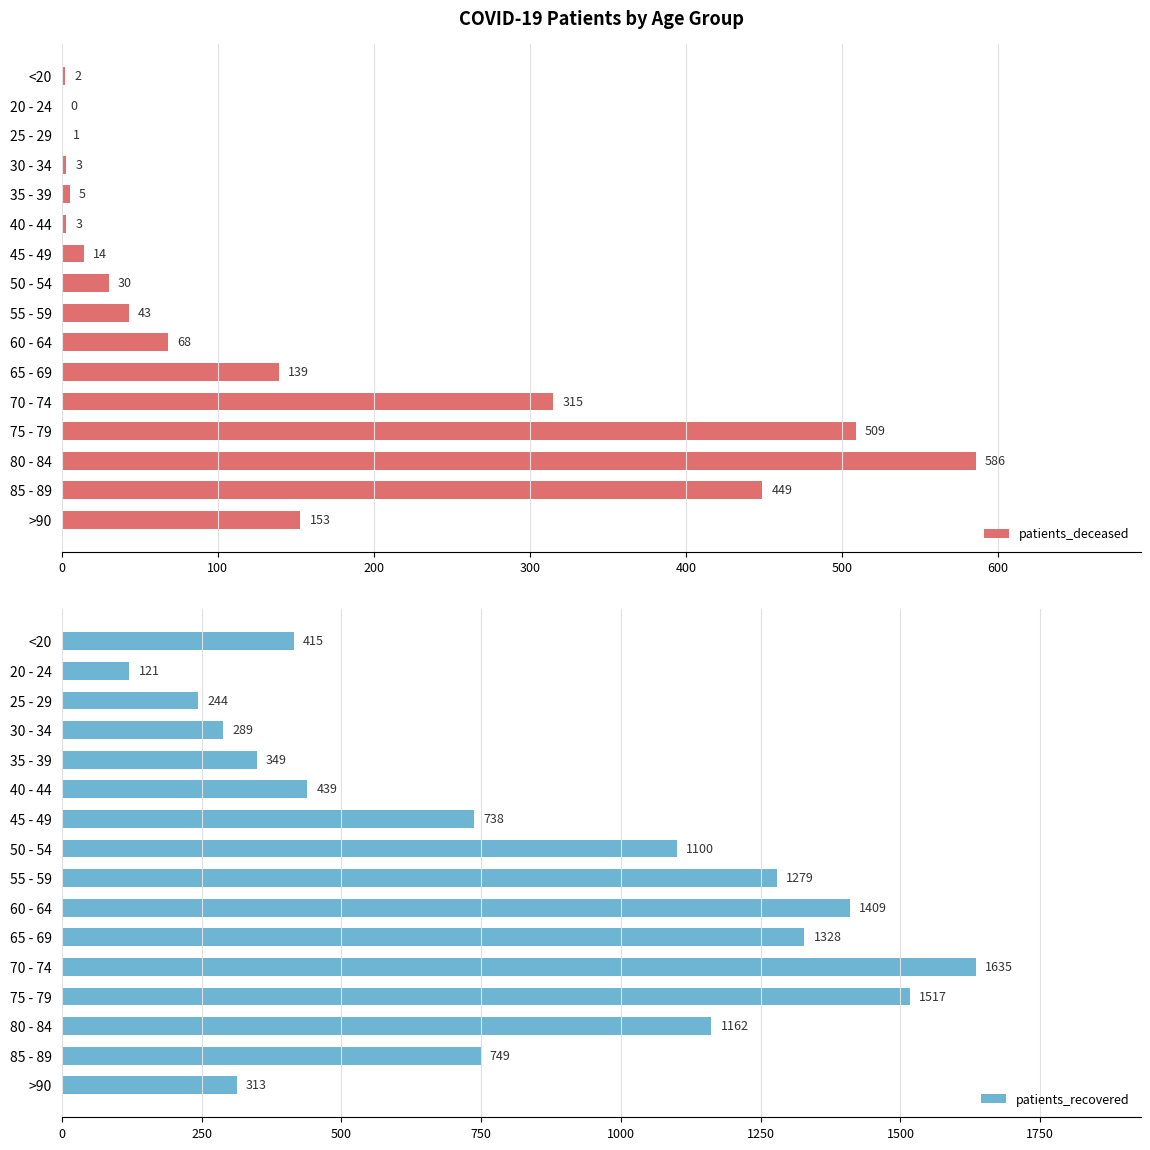

Is it true that patients_deceased equals 509 at 75 - 79?

True